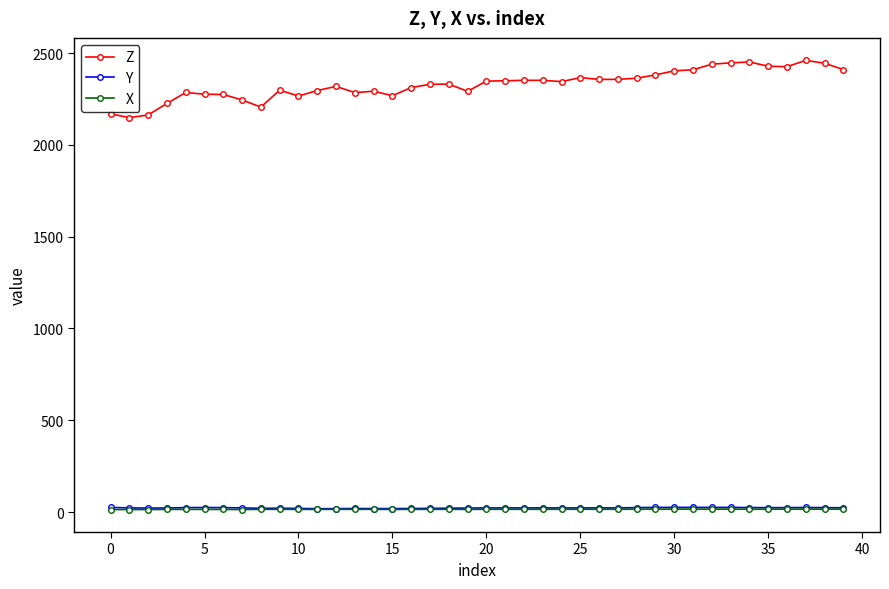

Which series has the widest spread of values?

Z